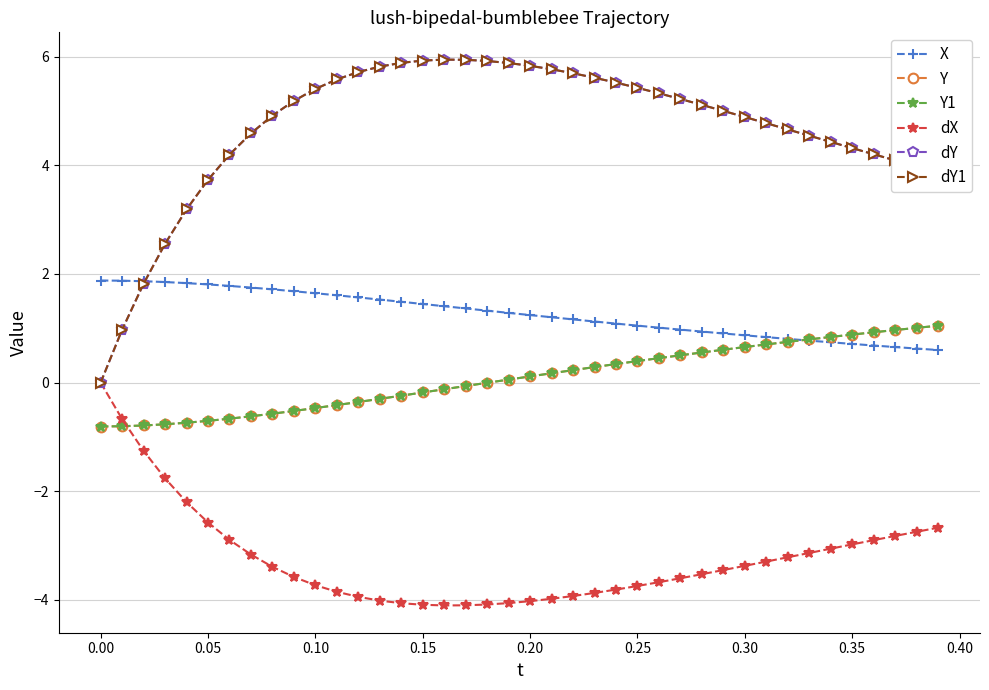

Does the chart have visible grid lines?

Yes